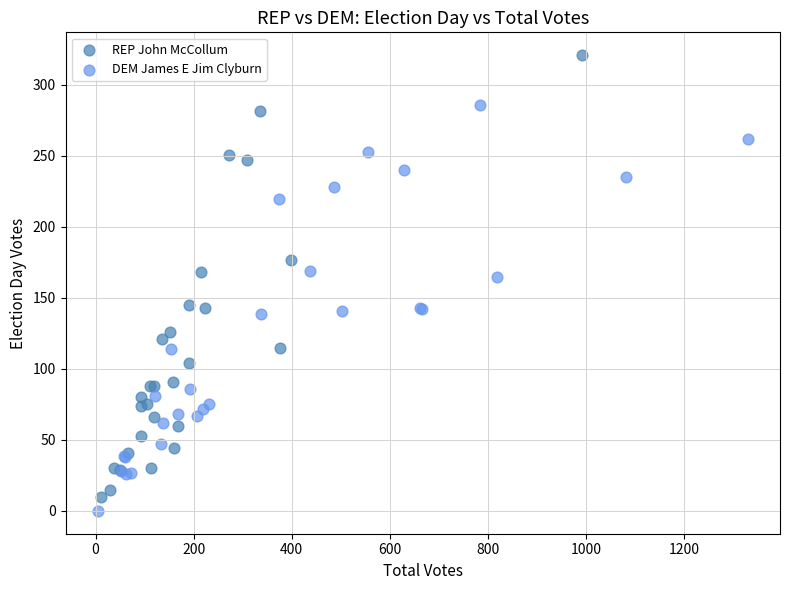

Which series has the largest Y range (max minus min)?

REP John McCollum